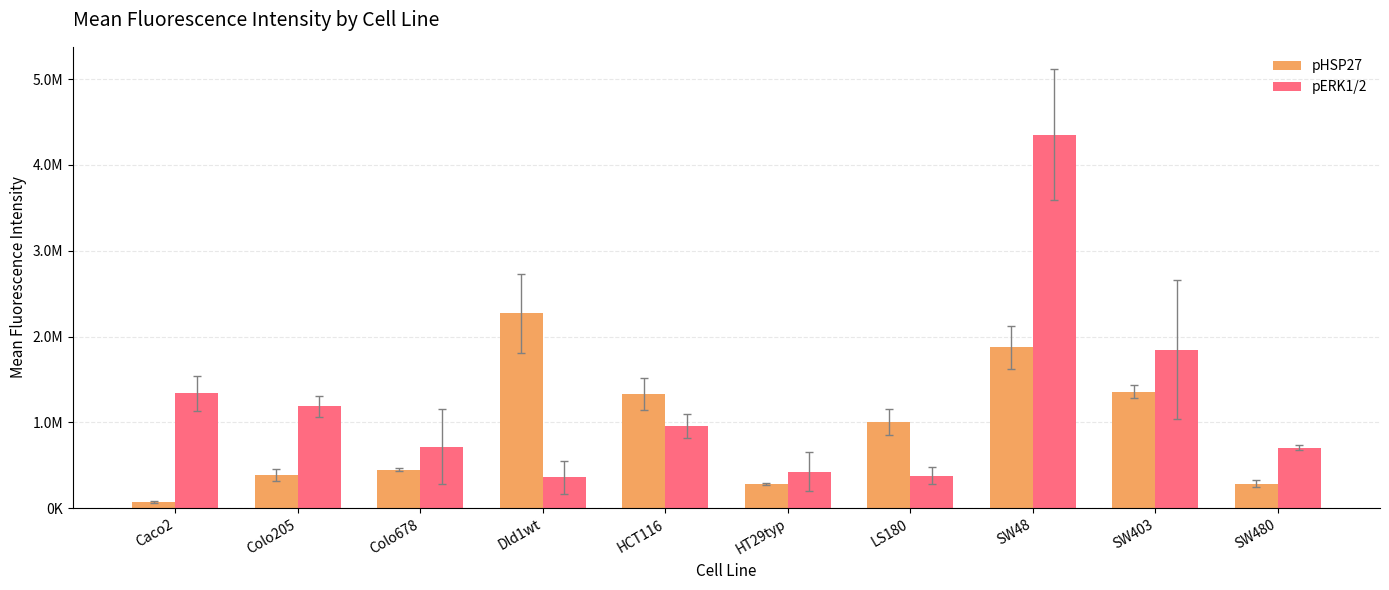

What is the approximate value of pERK1/2 at SW403?

1847800.3